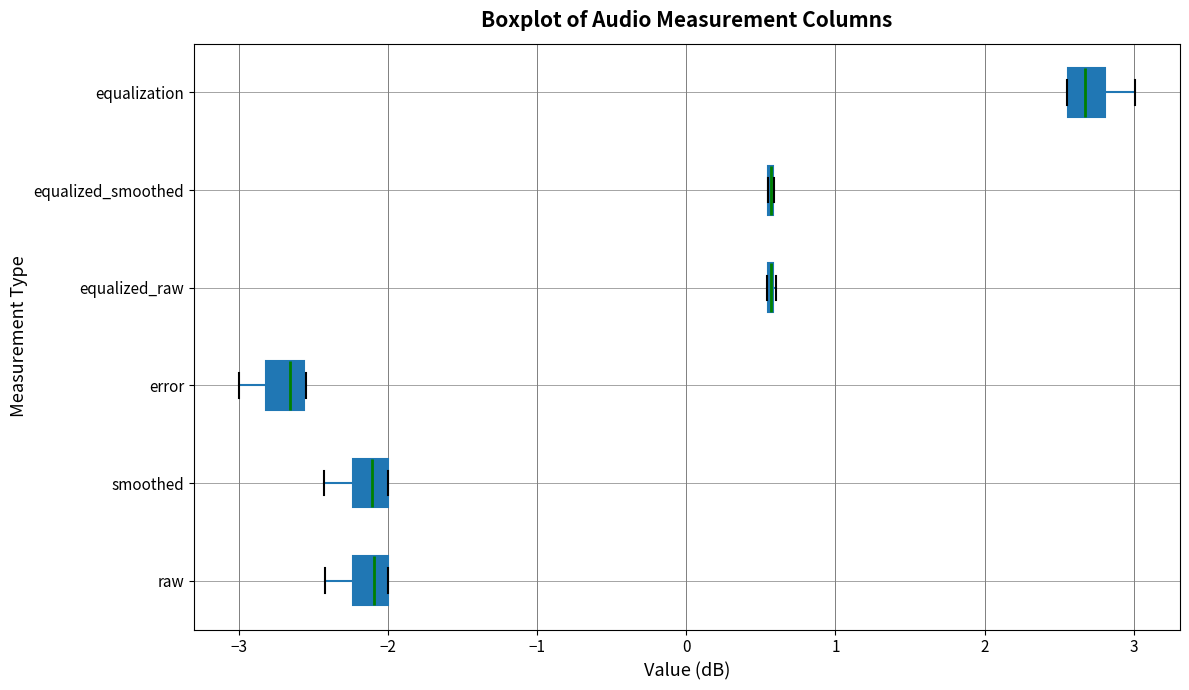

Reading bottom to top, transcribe this box plot: for each box, give where its median line is, the range the box spans, and where its two whiskers end, as read against the x-axis. The values are not printed on the chart, so give them approximately, as read against the axis.

raw: median -2.1, box -2.2 to -2.0, whiskers -2.4 to -2.0
smoothed: median -2.1, box -2.2 to -2.0, whiskers -2.4 to -2.0
error: median -2.7, box -2.8 to -2.6, whiskers -3.0 to -2.5
equalized_raw: box collapsed to a line at 0.6, whiskers 0.5 to 0.6
equalized_smoothed: box collapsed to a line at 0.6, whiskers 0.6 to 0.6
equalization: median 2.7, box 2.6 to 2.8, whiskers 2.6 to 3.0